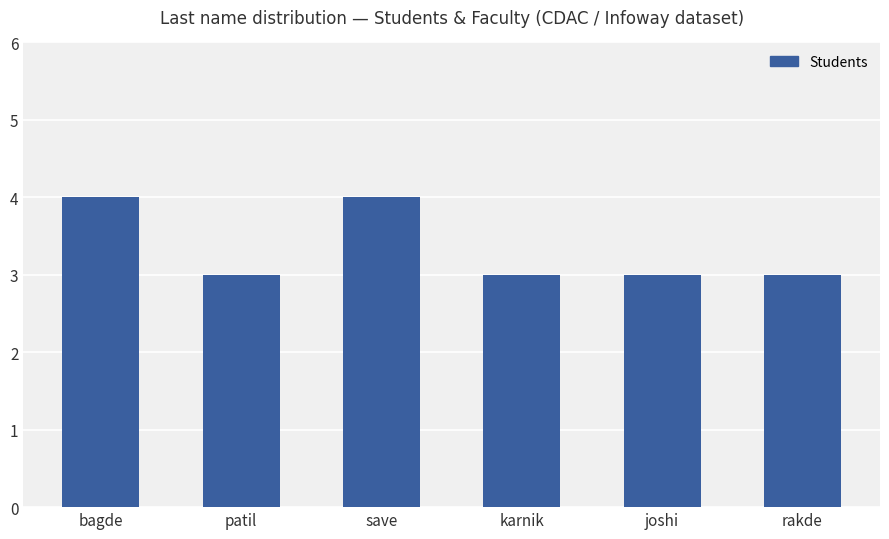

What is the minimum value shown in the chart?

3